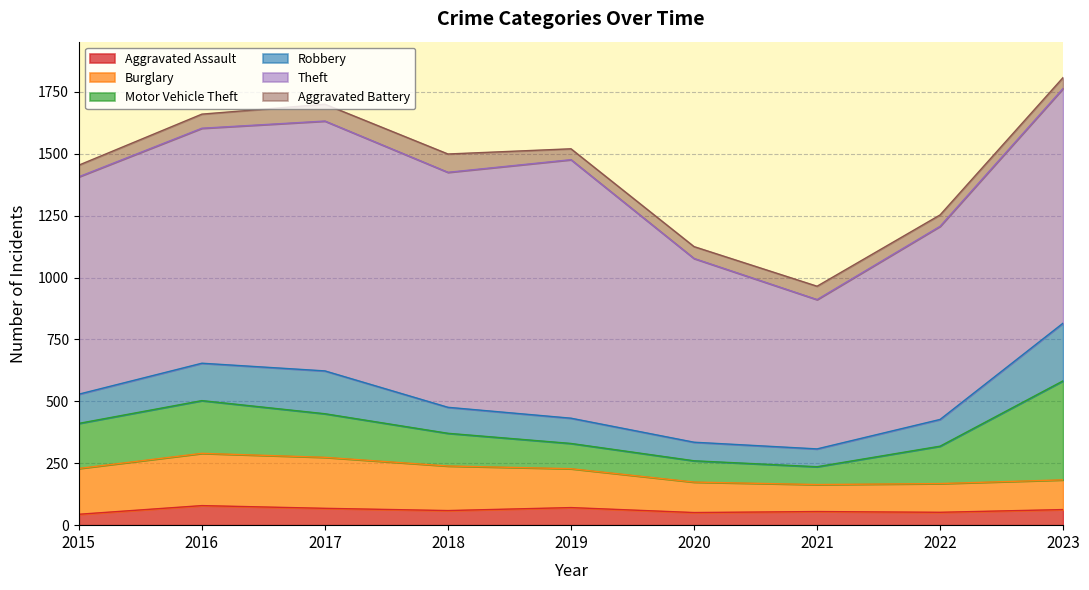

Does the chart display data point markers on the line(s)?

No